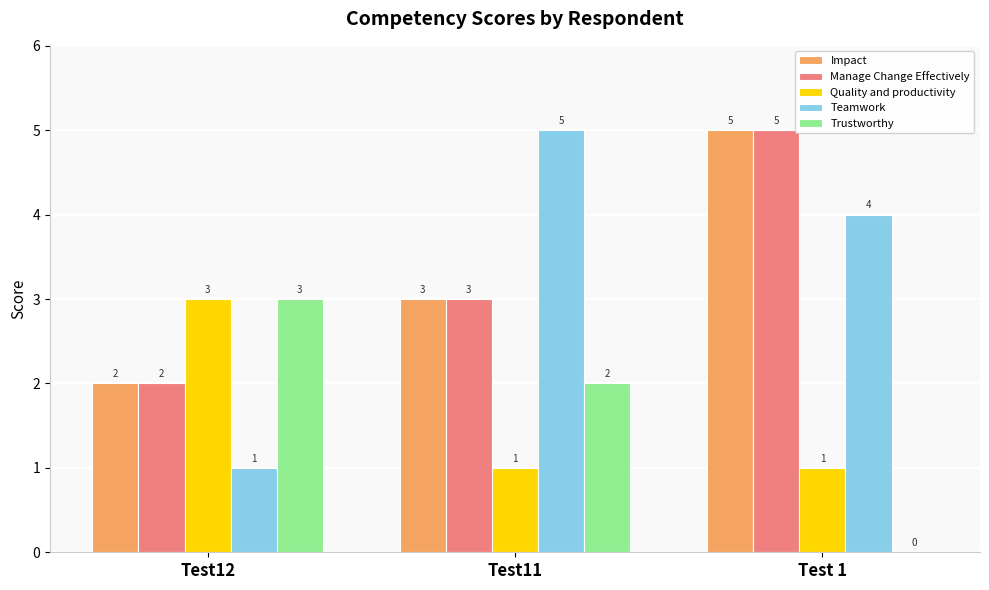

Is it true that Trustworthy equals 0 at Test 1?

True